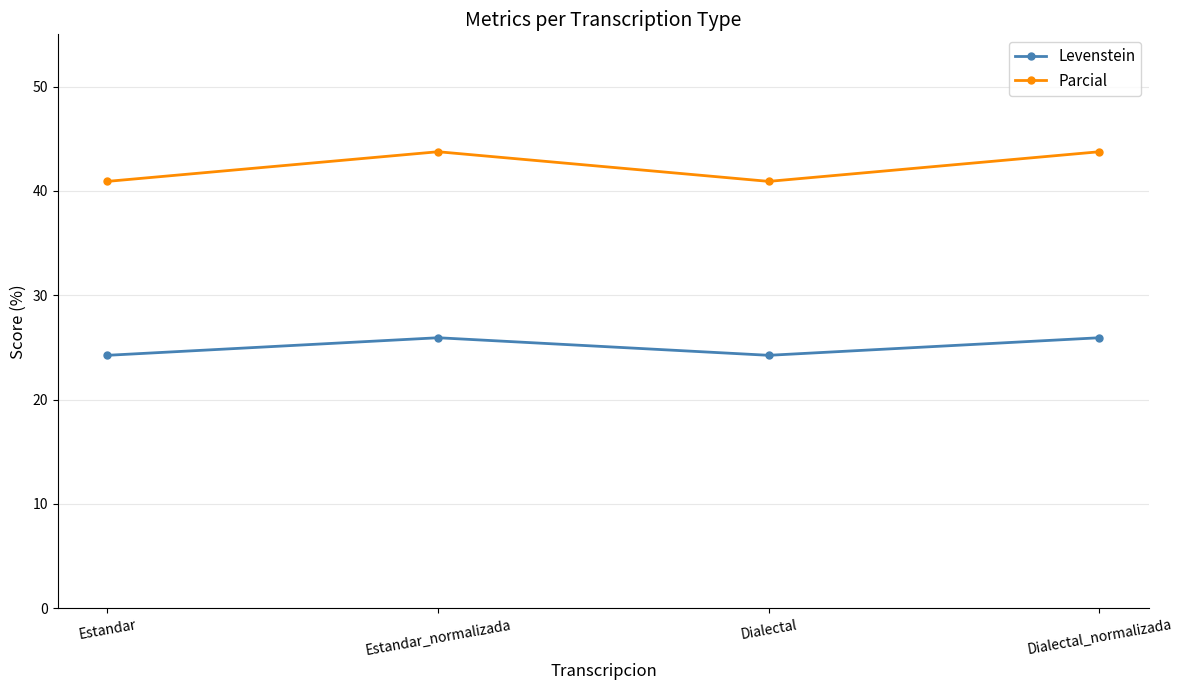

In Parcial, how many points are higher than both neighbors (excluding endpoints)?

1